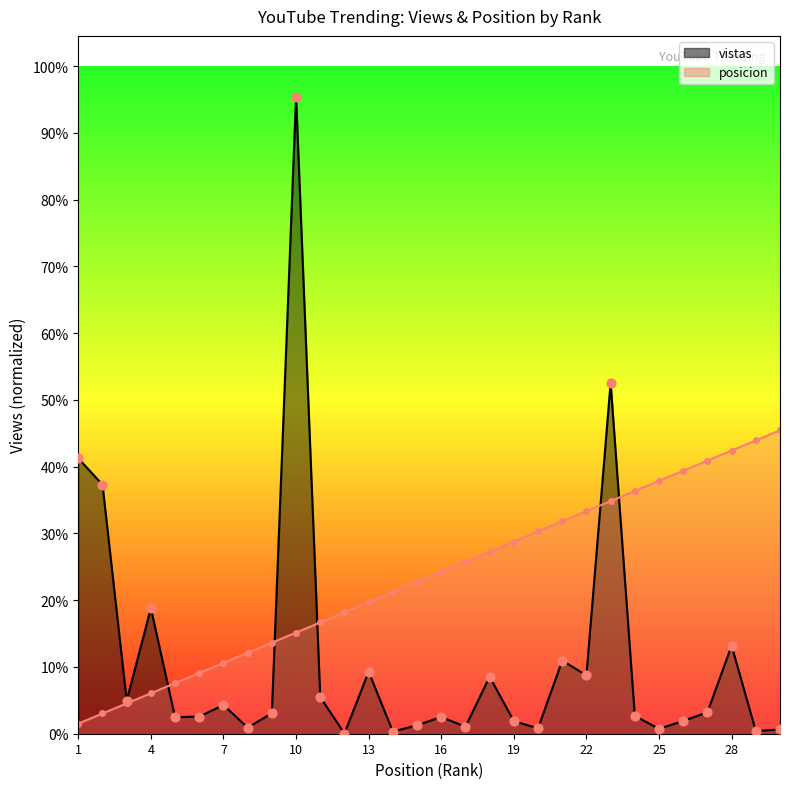

Which series has the largest total across all categories?

posicion